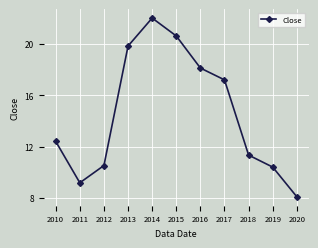

Which has a higher value, 2014 or 2018?

2014